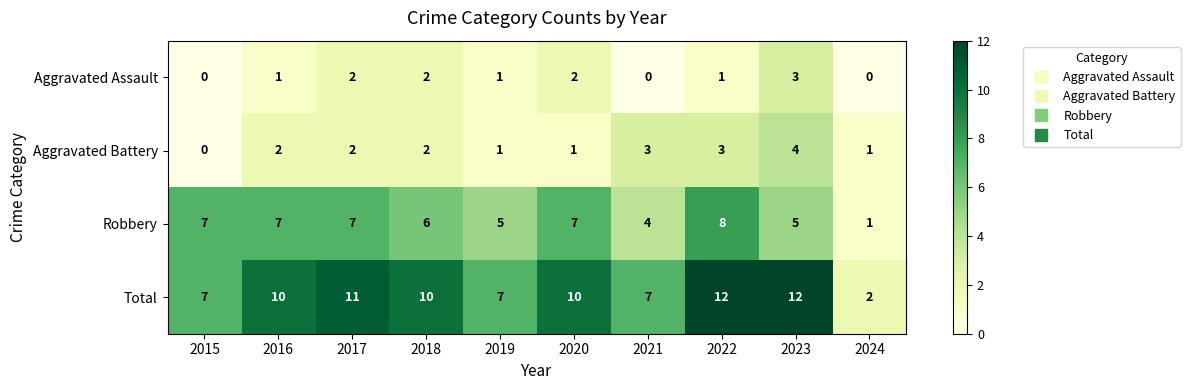

How many Total values are between 7 and 11?

7